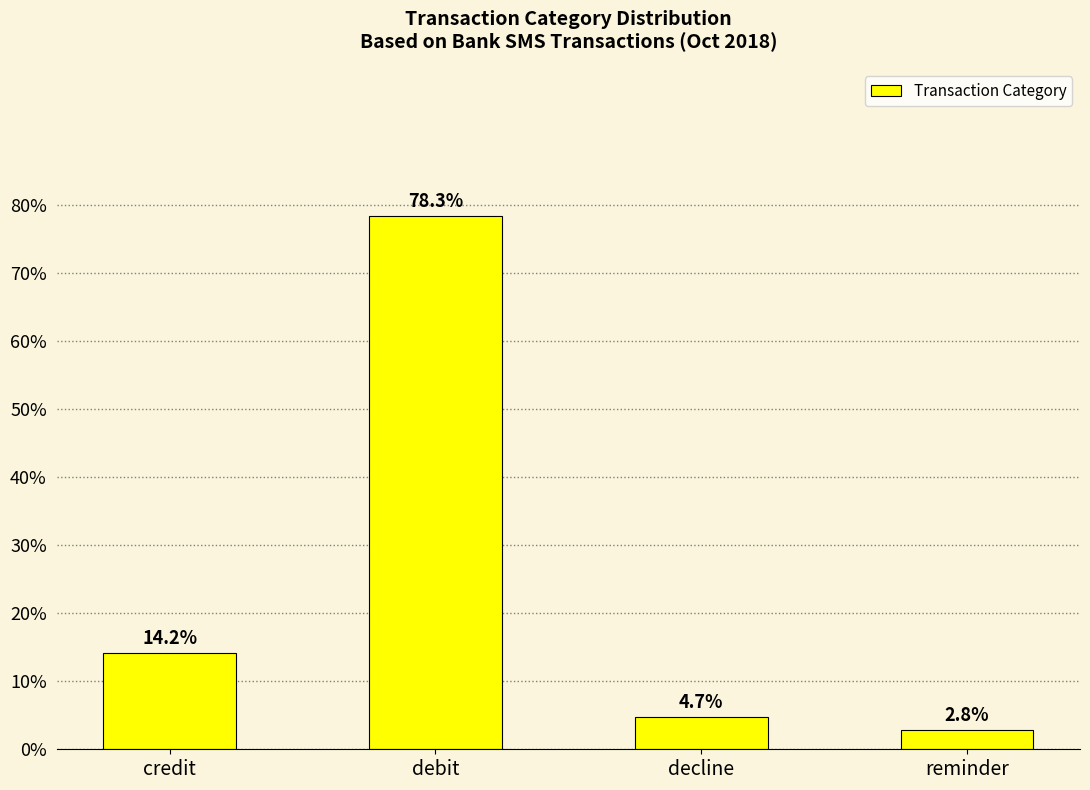

Rank the categories by value from lowest to highest.

reminder, decline, credit, debit